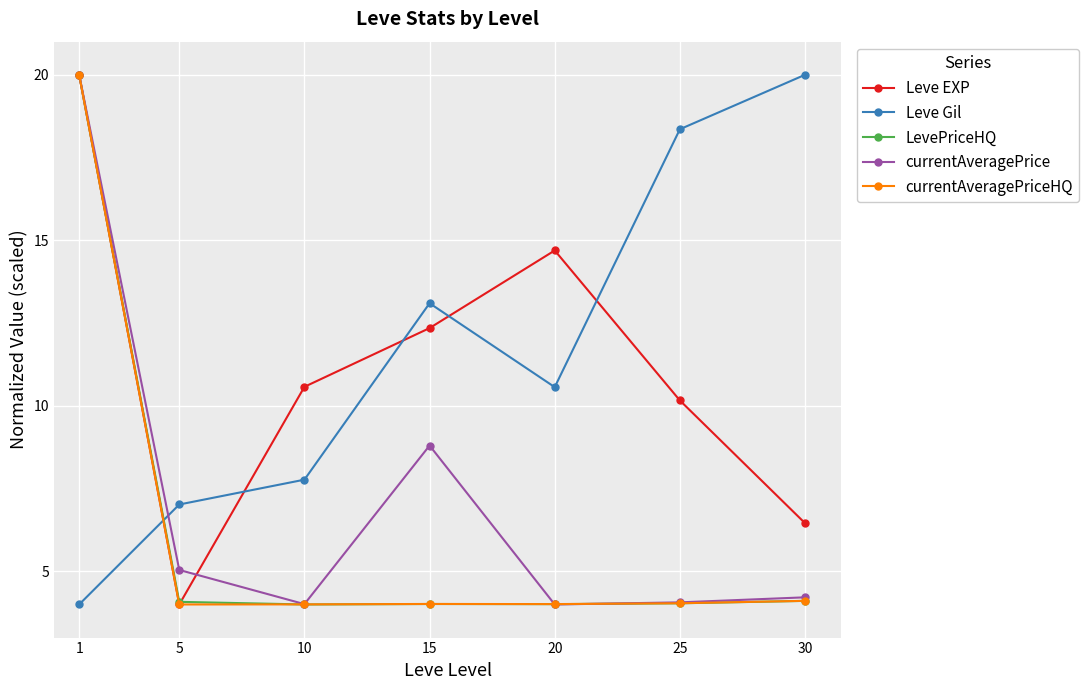

Does the chart display data point markers on the line(s)?

Yes